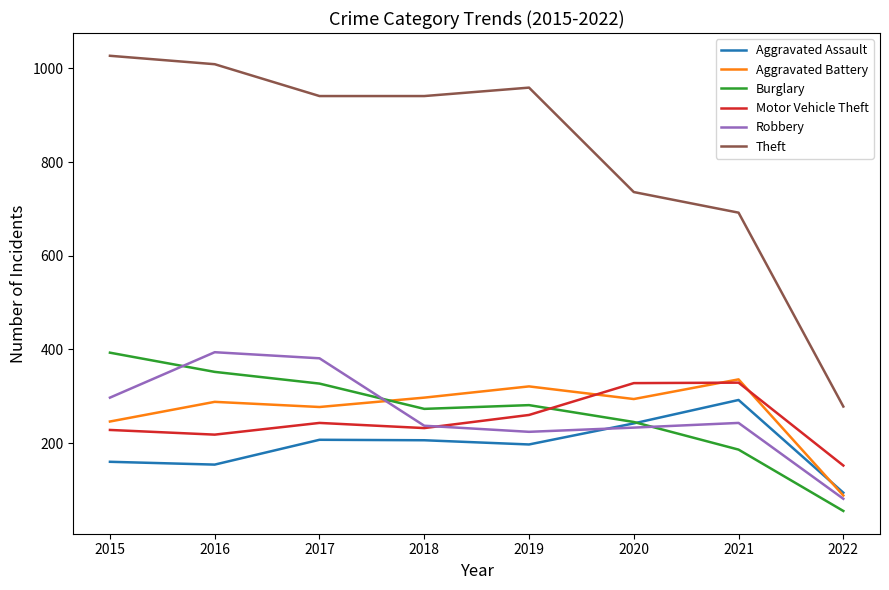

What is the difference between the highest and lowest values at 2019?

762